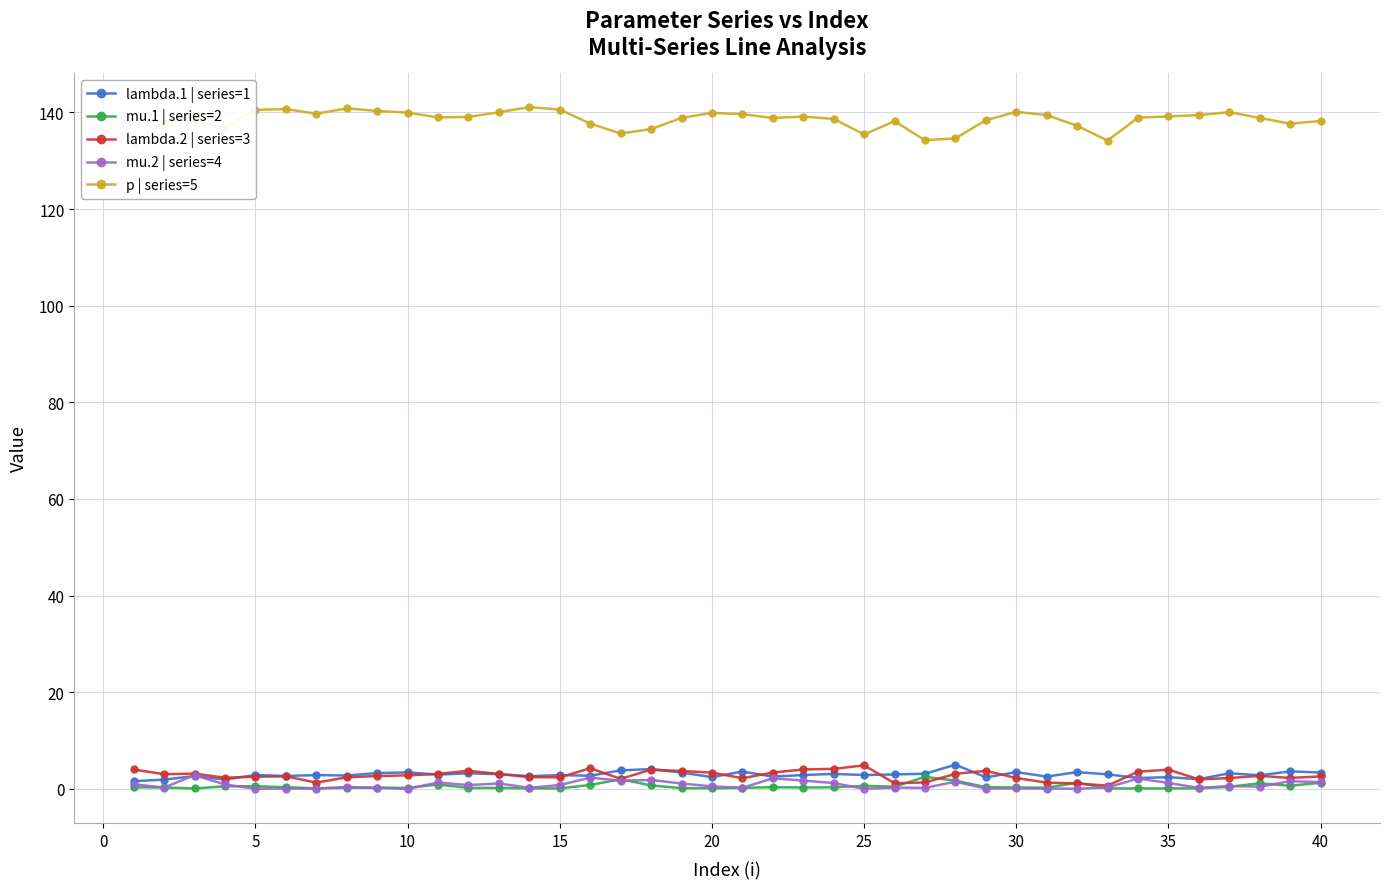

What is the highest value of the lambda.2 | series=3 series?

4.9